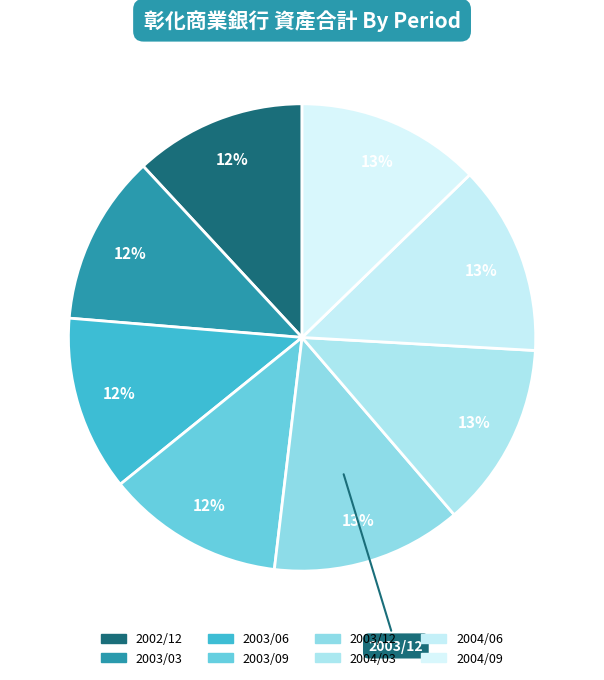

Count the number of slices in the pie.

8